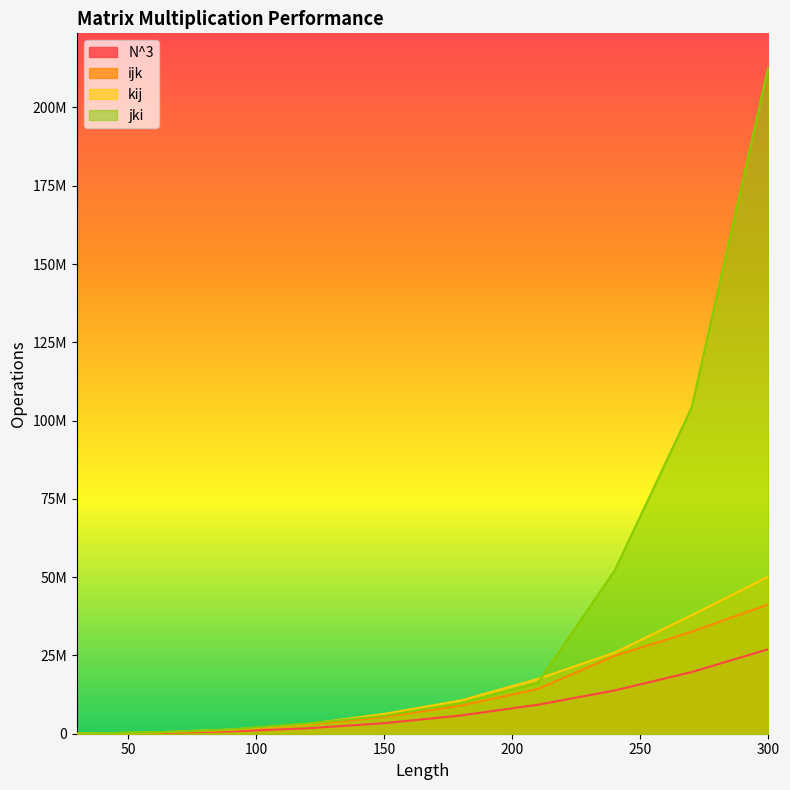

List the labels in order of N^3 value, smallest first.

30, 60, 90, 120, 150, 180, 210, 240, 270, 300